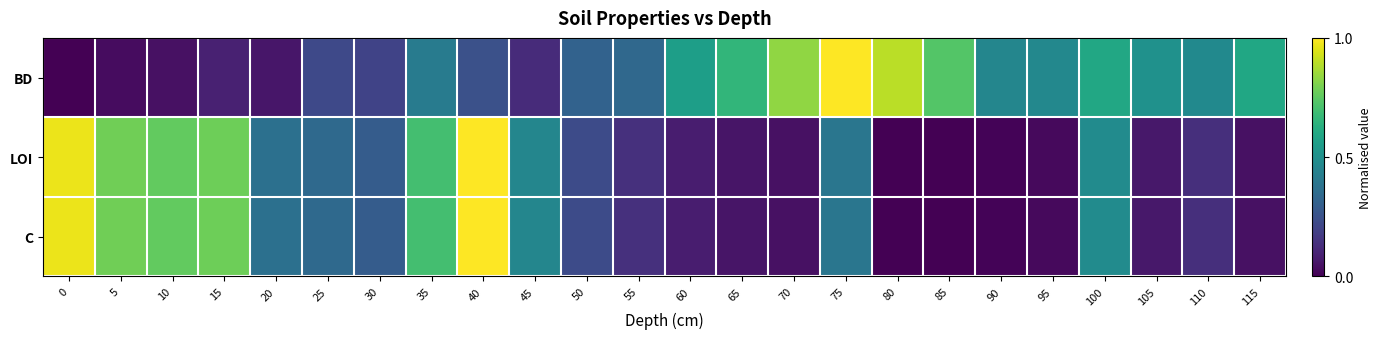

What is the difference between the highest and lowest values at 90?

0.5